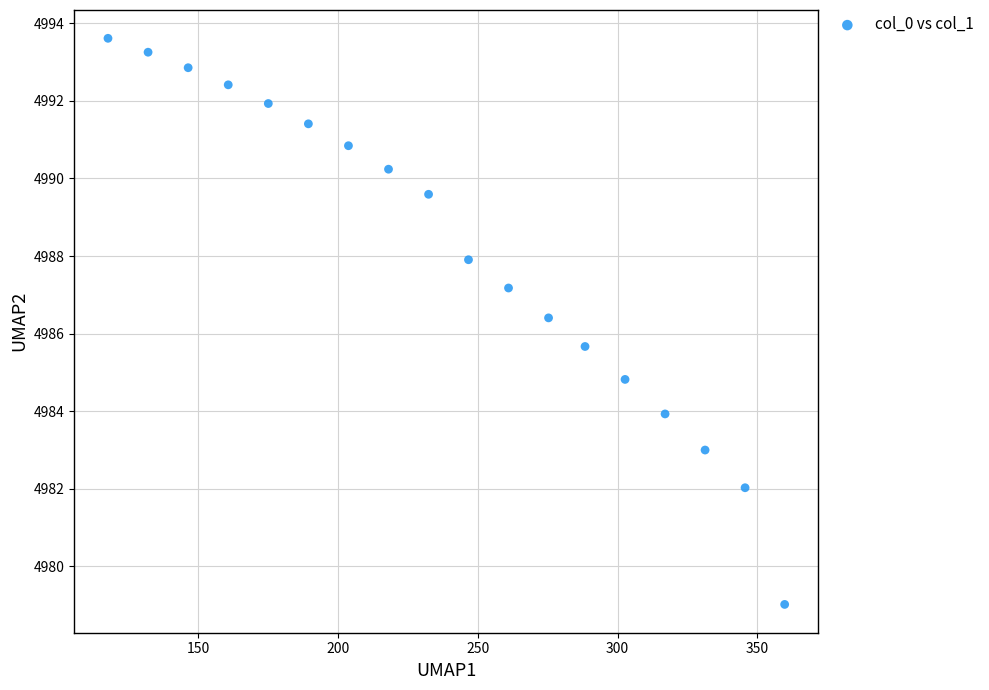

What is the range of Y values (max minus min)?

14.6